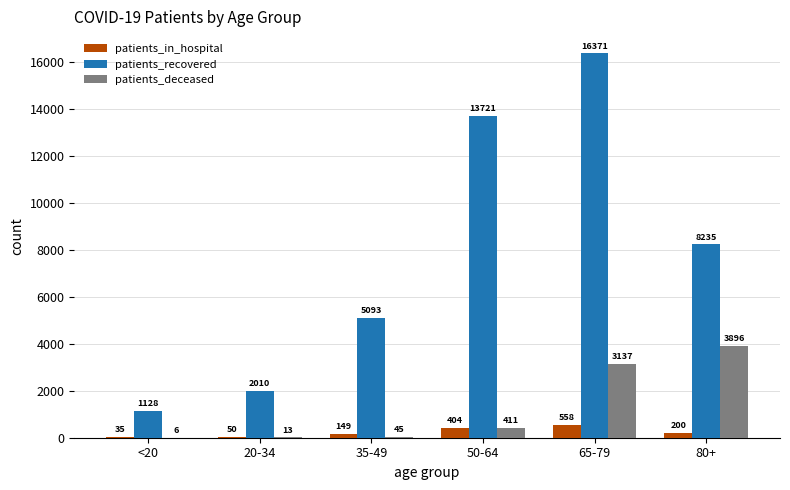

Are the bars grouped side by side (vs. stacked)?

Yes